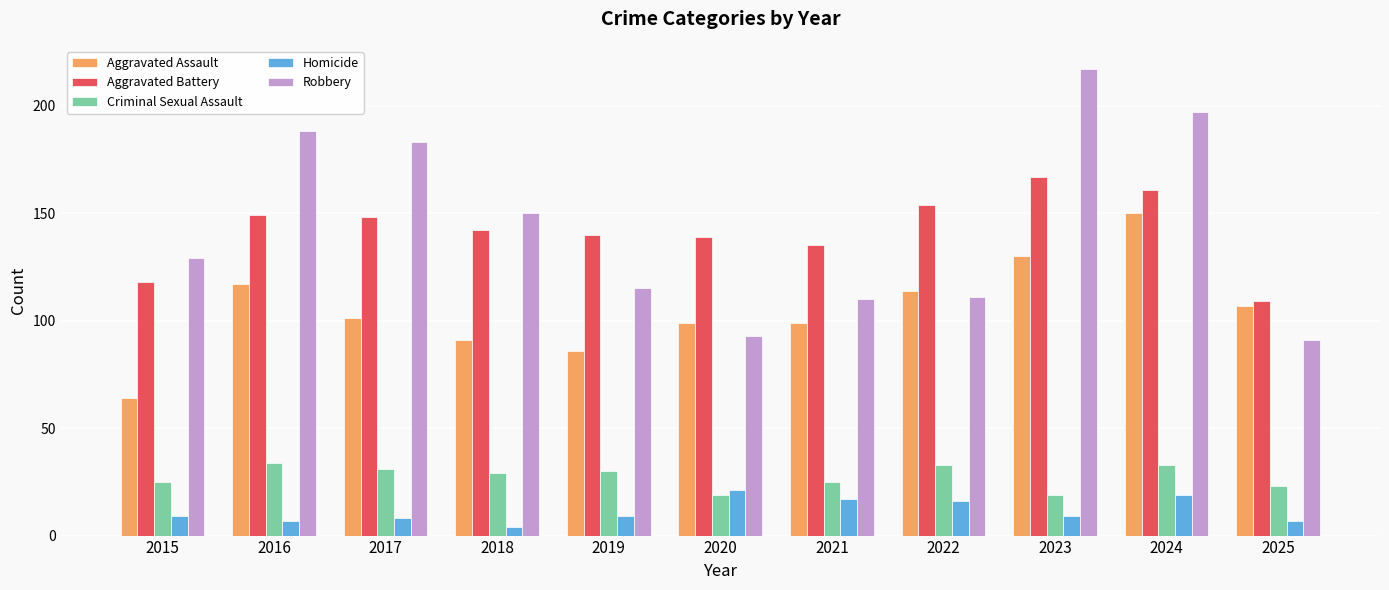

Where does the Aggravated Assault series first go above 101?

2016